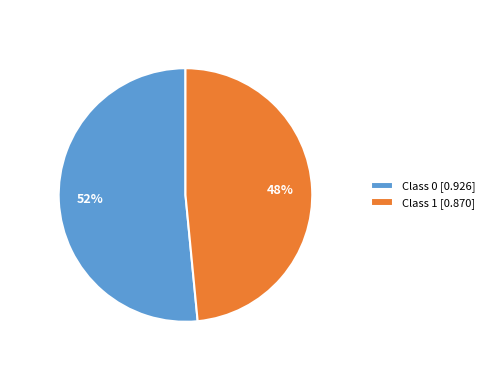

Combined, do Class 0 [0.926] and Class 1 [0.870] account for over 50%?

Yes